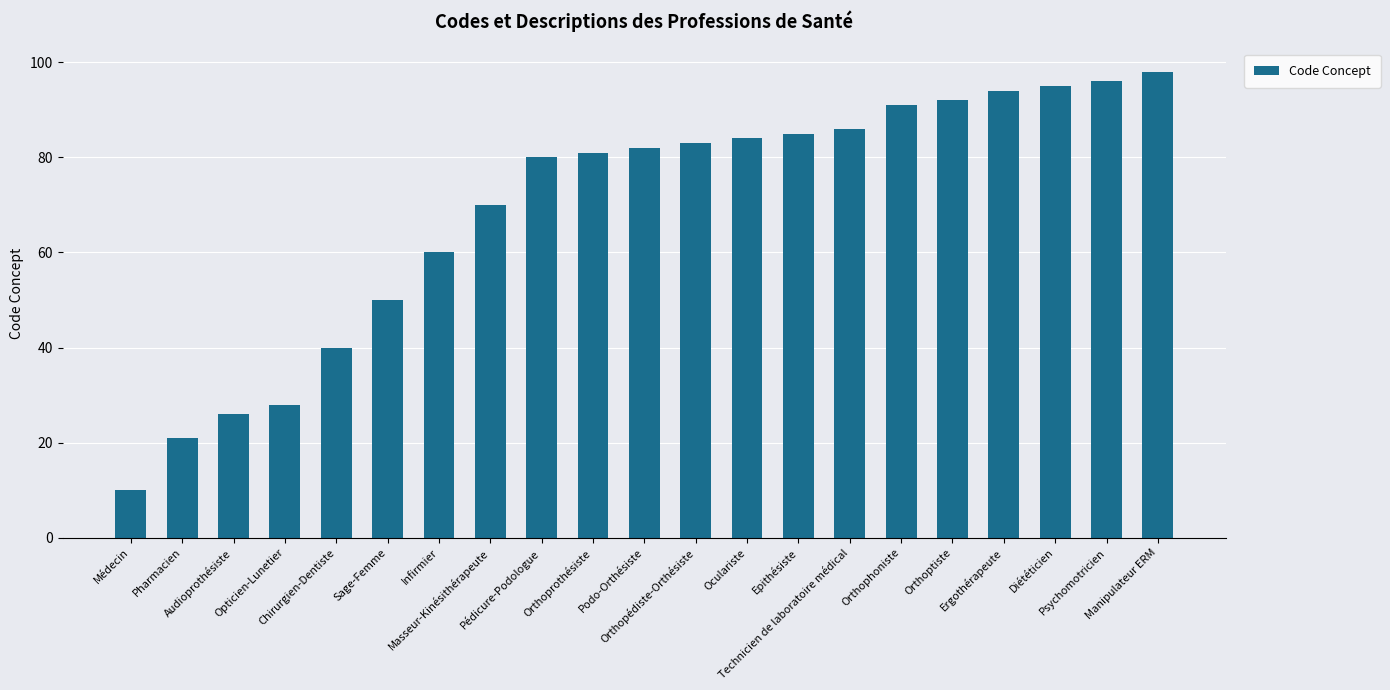

What is the ratio of the value at Technicien de laboratoire médical to the value at Oculariste?

1.0